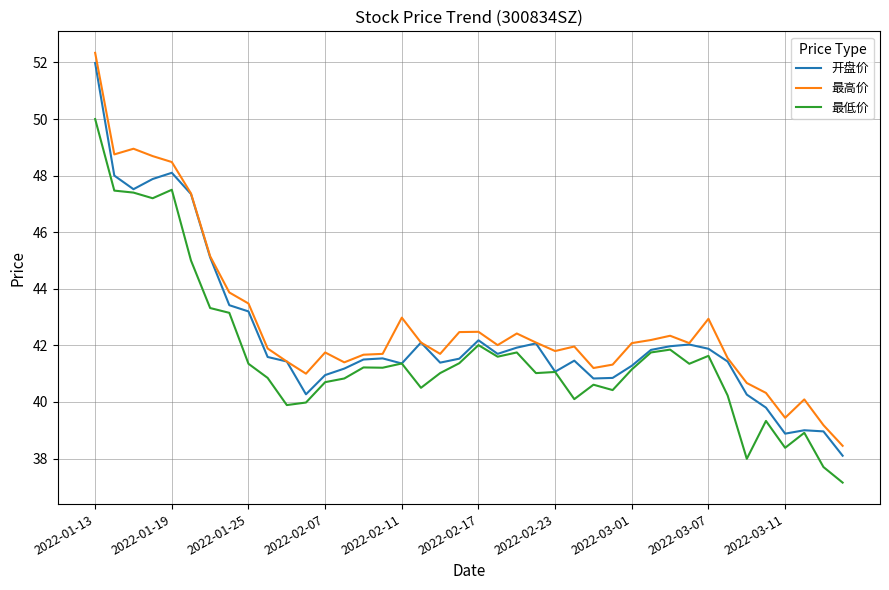

What is the greatest value displayed?

52.3